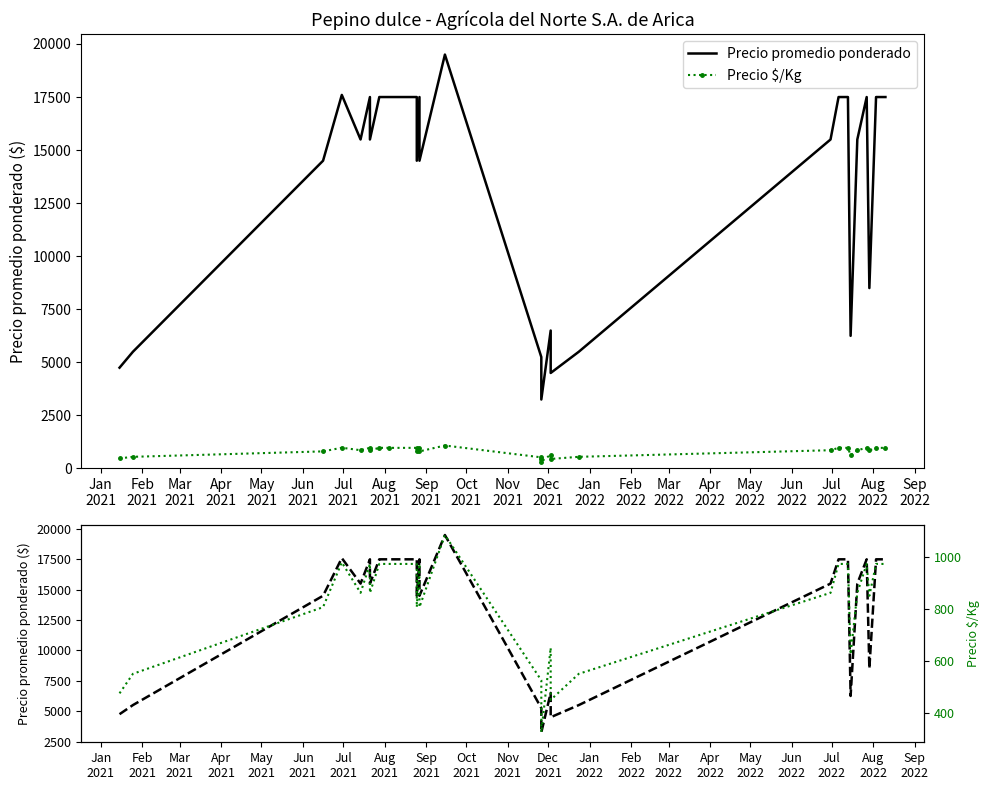

True or false: Precio promedio ponderado and Precio $/Kg intersect in this chart.

False